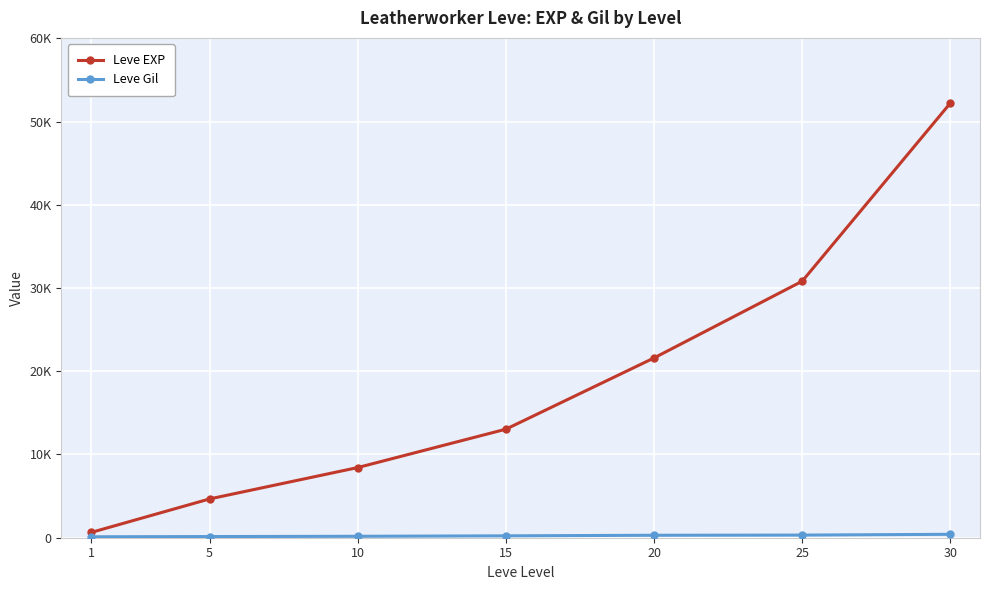

The Leve EXP series shows 85996 at 30. True or false?

False